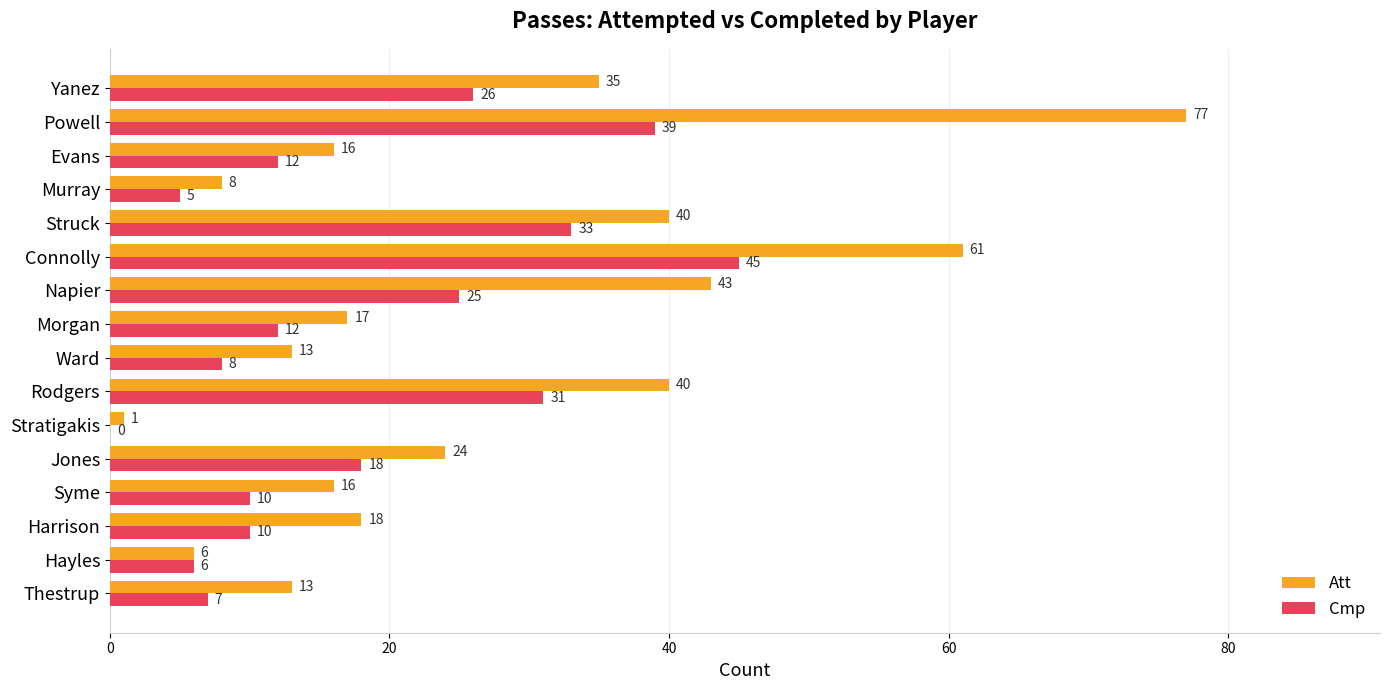

Is the value of Att at Powell greater than the value of Cmp at Morgan?

Yes